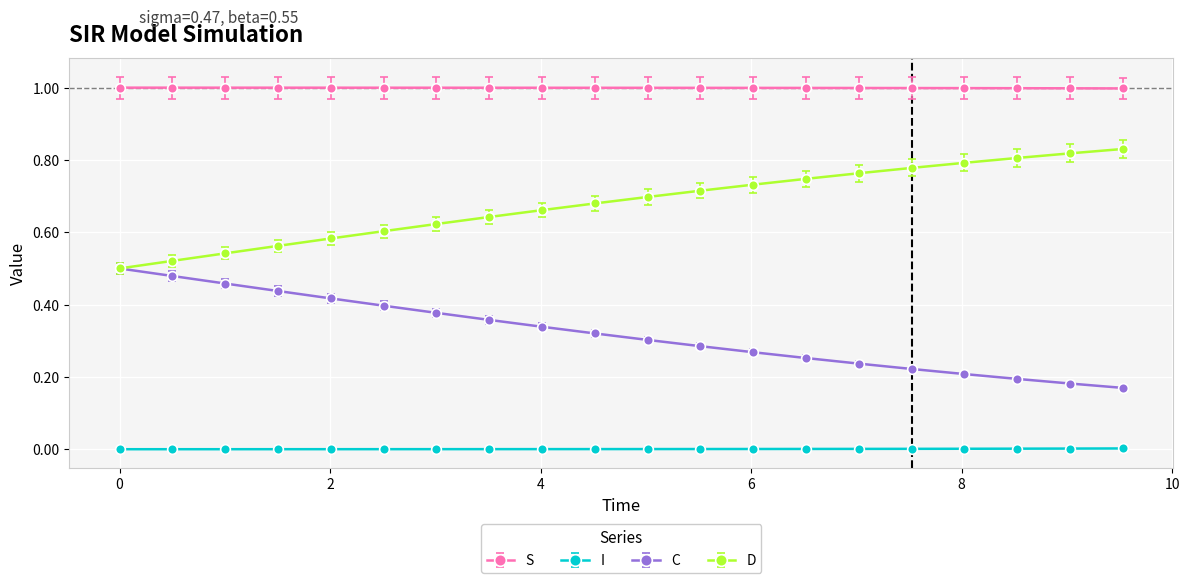

True or false: I and D intersect in this chart.

False